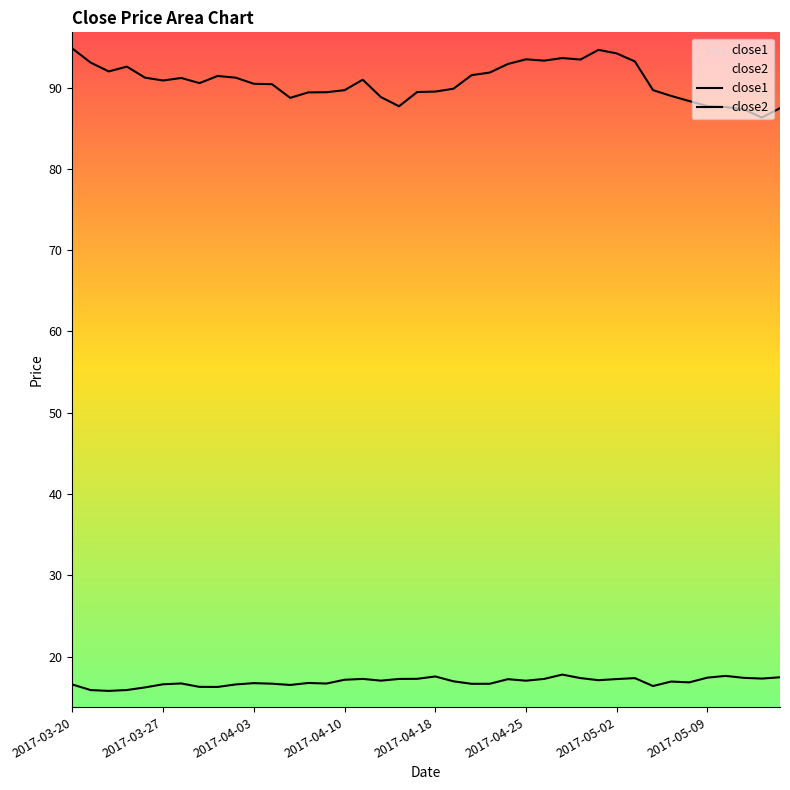

Reading left to right, list all the values displayed in this chart.

close1: 94.8	93.1	92.0	92.6	91.2	90.9	91.2	90.6	91.4	91.2	90.5	90.4	88.7	89.4	89.4	89.7	91.0	88.8	87.7	89.5	89.5	89.9	91.5	91.9	92.9	93.5	93.3	93.6	93.5	94.7	94.2	93.2	89.7	89.0	88.3	87.7	87.6	87.3	86.3	87.5
close2: 16.6	15.9	15.8	15.9	16.2	16.6	16.7	16.3	16.3	16.6	16.7	16.7	16.5	16.8	16.7	17.1	17.3	17.0	17.2	17.3	17.6	17.0	16.6	16.7	17.2	17.0	17.3	17.8	17.4	17.1	17.2	17.4	16.4	16.9	16.8	17.4	17.6	17.4	17.3	17.5